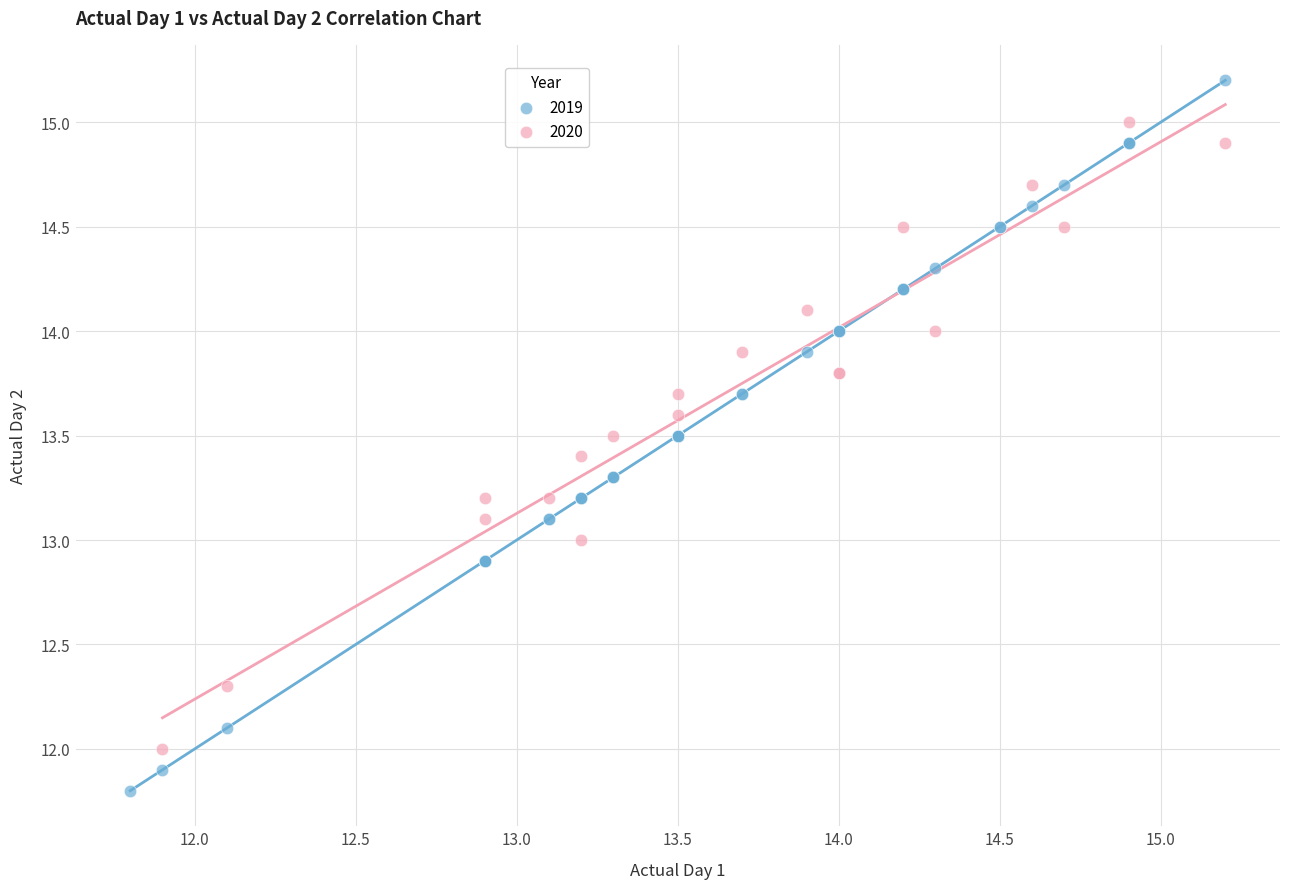

Which series has the largest Y range (max minus min)?

2019